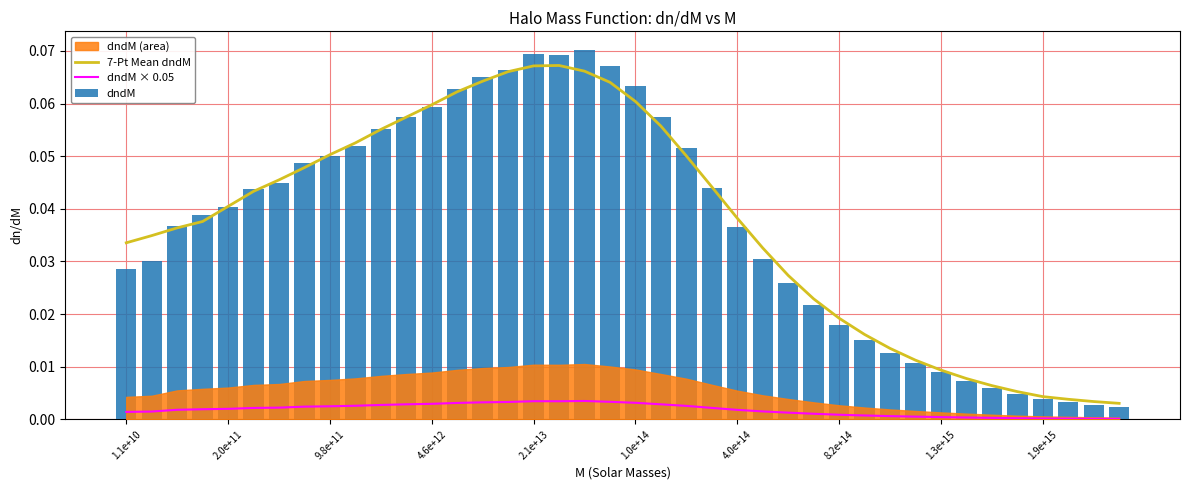

What is the difference between the maximum and second lowest values in the 7-Pt Mean dndM series?

0.1